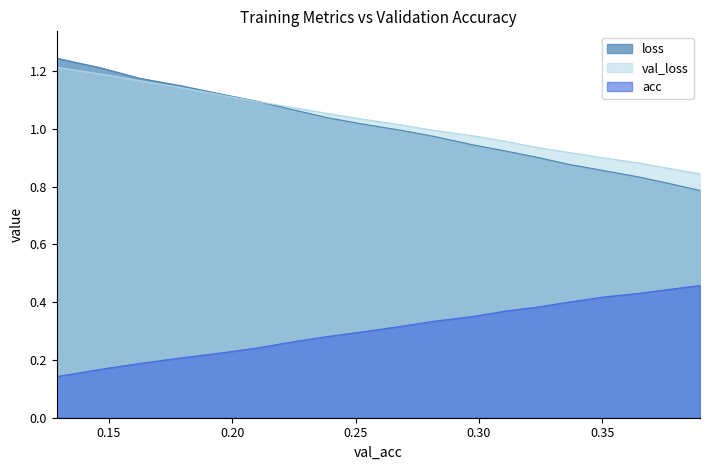

Which series has the widest spread of values?

loss